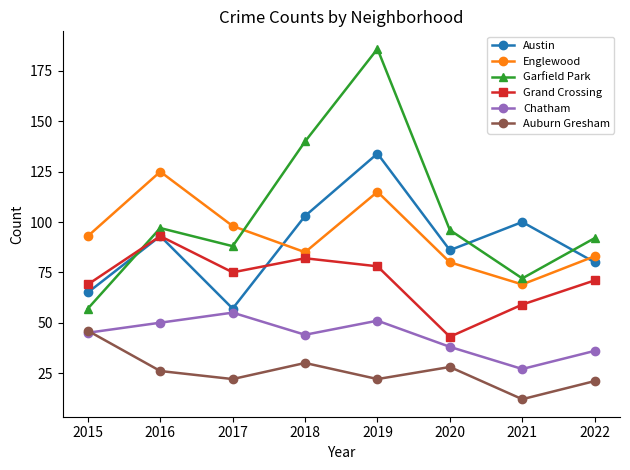

Is this an area chart (filled region under the line)?

No